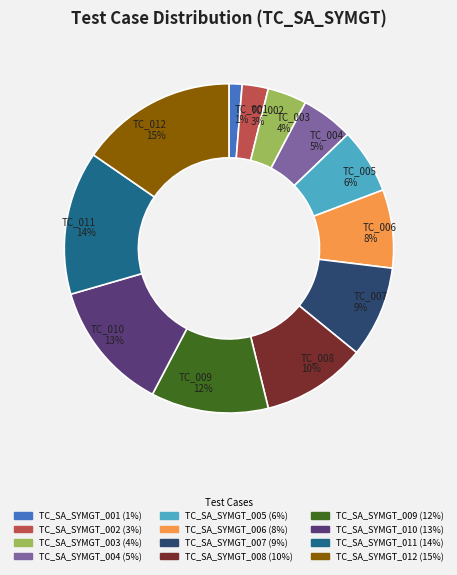

To the nearest percent, what portion does TC_SA_SYMGT_012 represent?

15%